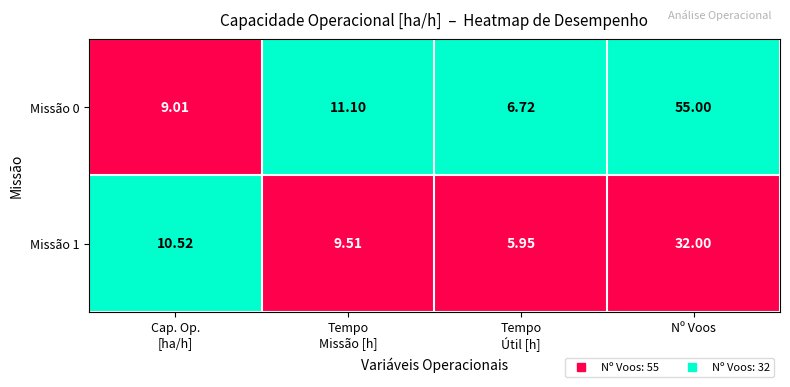

At which label does Missão 1 reach its peak?

Nº Voos